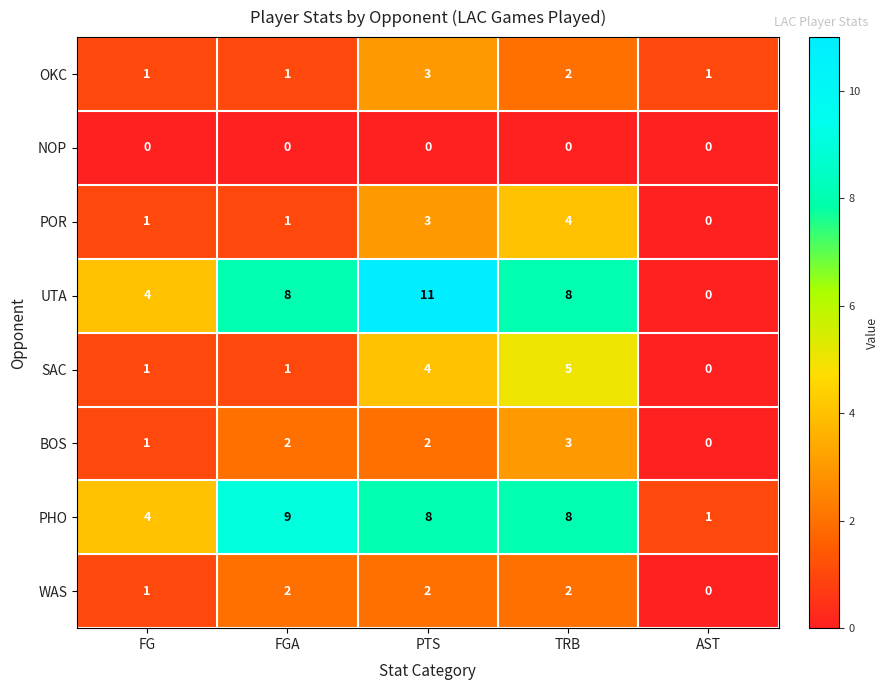

How many series are shown in this chart?

8